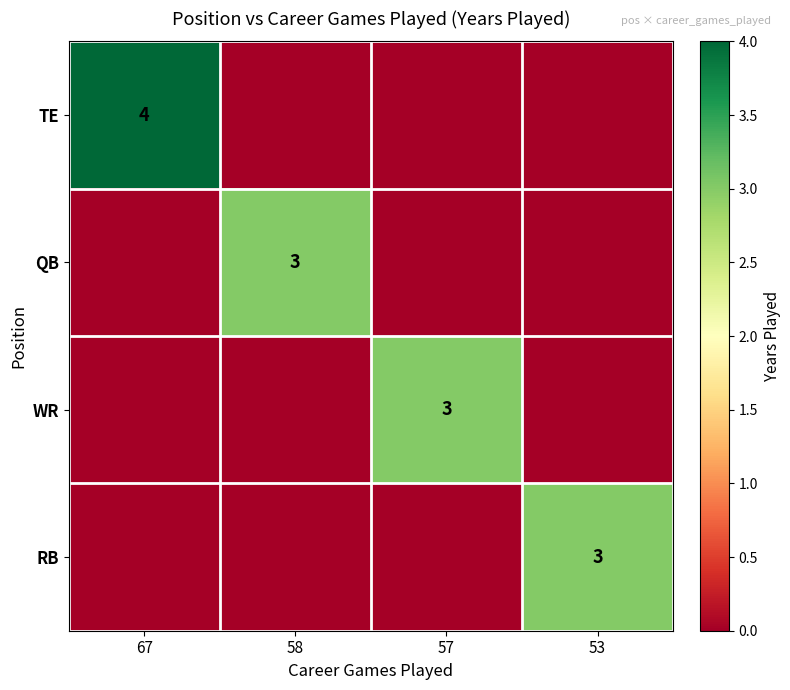

What is the spread (max minus min) of values at 57?

3